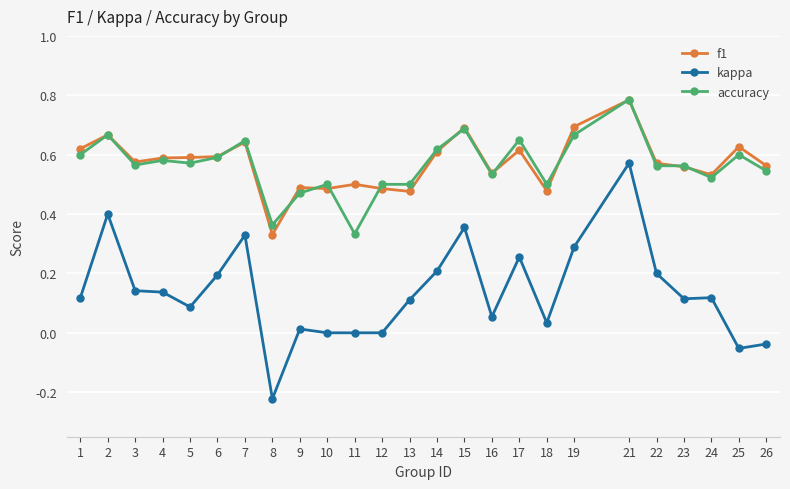

What is the sum of all f1 values?

14.3